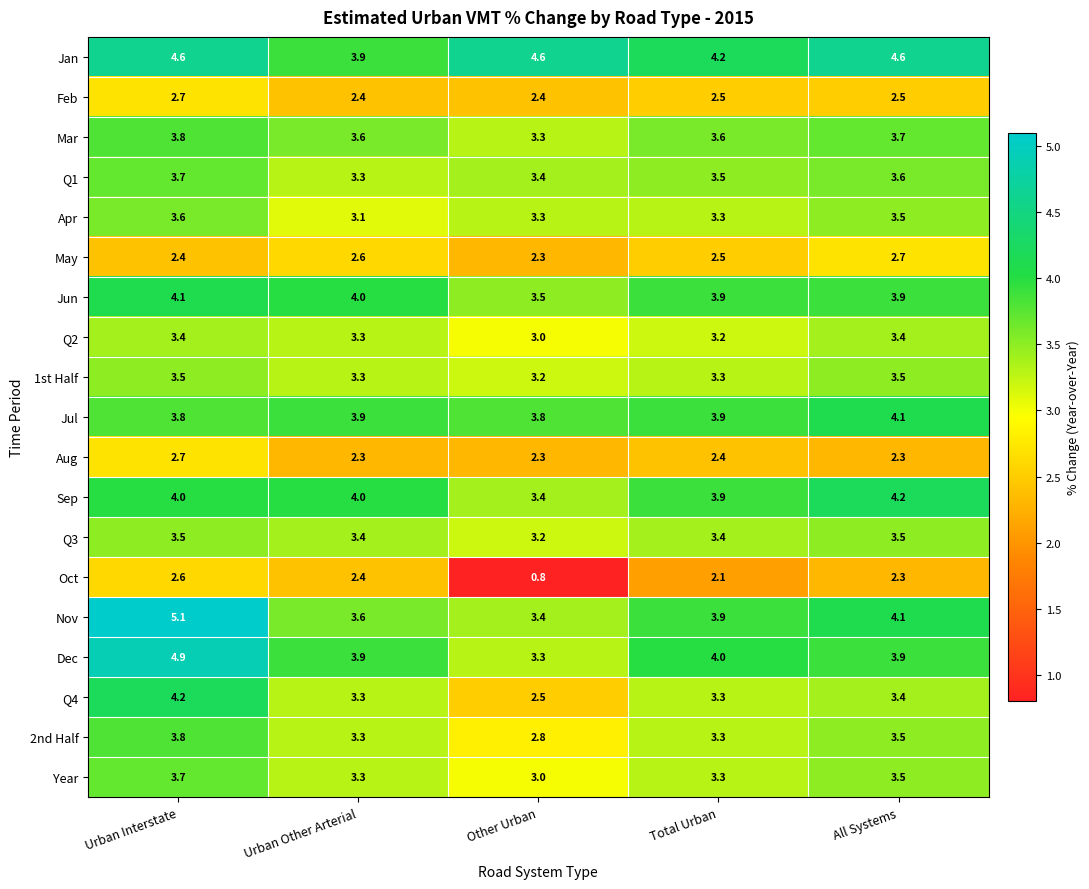

Is it true that 2nd Half equals 3.5 at All Systems?

True